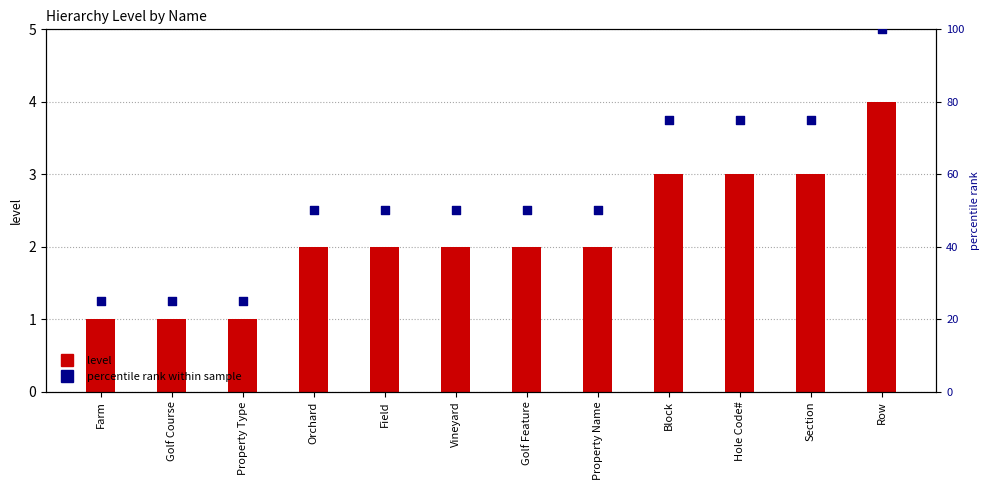

Is the value of level at Row greater than the value of percentile rank within sample at Farm?

No